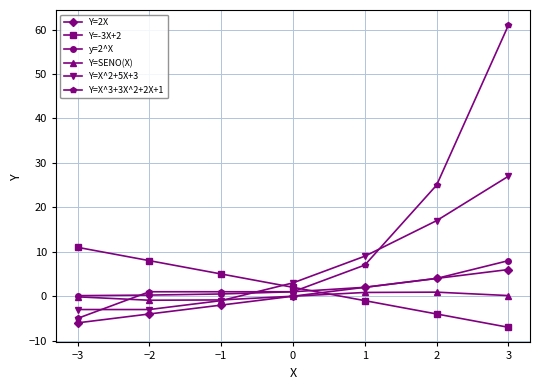

What is the greatest value displayed?

61.0